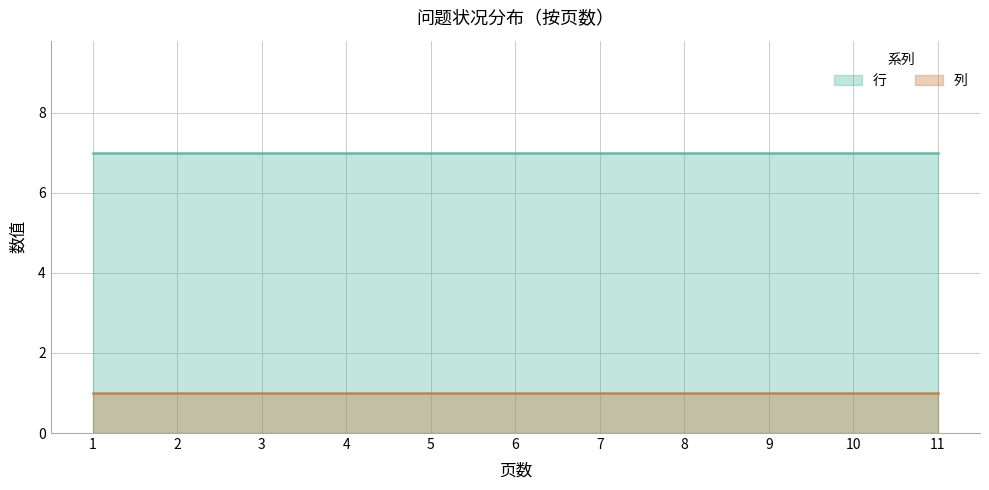

Rank the series at 6 from lowest to highest value.

列, 行